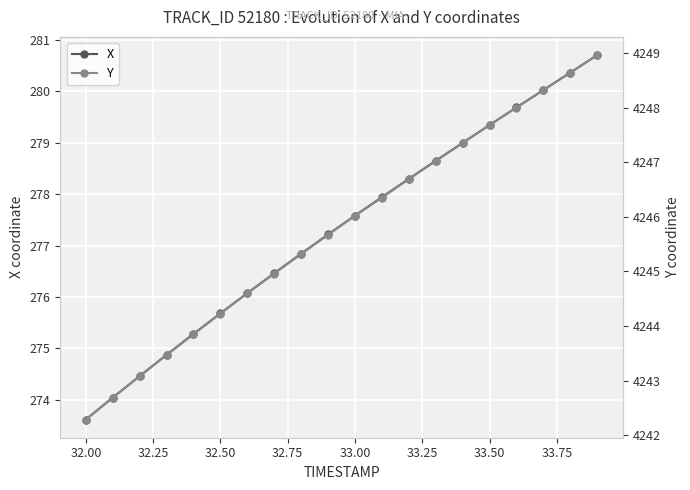

True or false: X has more than 0 points higher than both neighbors.

False